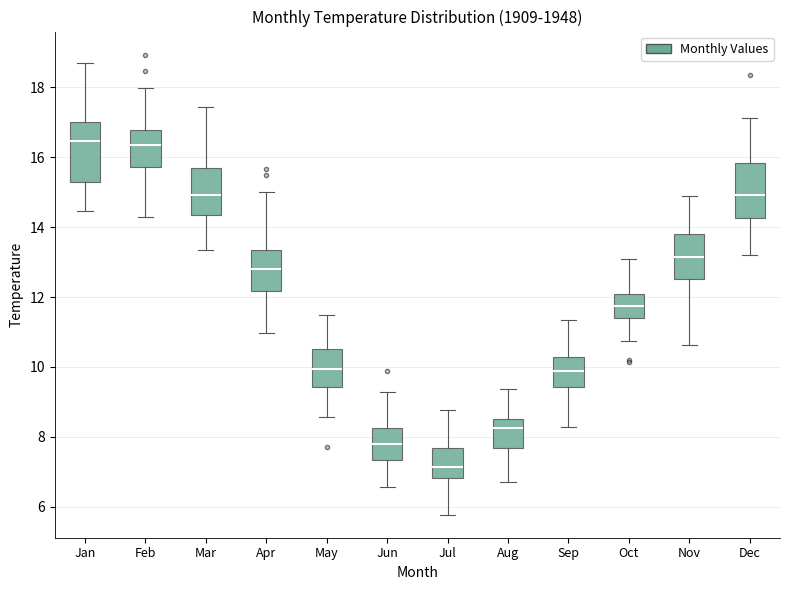

Reading left to right, read every box against the y-axis: the position of its median line, the range the box covers, and the ends of its whiskers. The values are not printed on the chart, so give them approximately, as read against the axis.

Jan: median 16.4, box 15.2 to 17.0, whiskers 14.4 to 18.8
Feb: median 16.4, box 15.8 to 16.8, whiskers 14.2 to 18.0
Mar: median 15.0, box 14.4 to 15.6, whiskers 13.4 to 17.4
Apr: median 12.8, box 12.2 to 13.4, whiskers 11.0 to 15.0
May: median 10.0, box 9.4 to 10.6, whiskers 8.6 to 11.6
Jun: median 7.8, box 7.4 to 8.2, whiskers 6.6 to 9.2
Jul: median 7.2, box 6.8 to 7.6, whiskers 5.8 to 8.8
Aug: median 8.2, box 7.6 to 8.6, whiskers 6.8 to 9.4
Sep: median 9.8, box 9.4 to 10.2, whiskers 8.2 to 11.4
Oct: median 11.8, box 11.4 to 12.0, whiskers 10.8 to 13.2
Nov: median 13.2, box 12.6 to 13.8, whiskers 10.6 to 15.0
Dec: median 15.0, box 14.2 to 15.8, whiskers 13.2 to 17.2